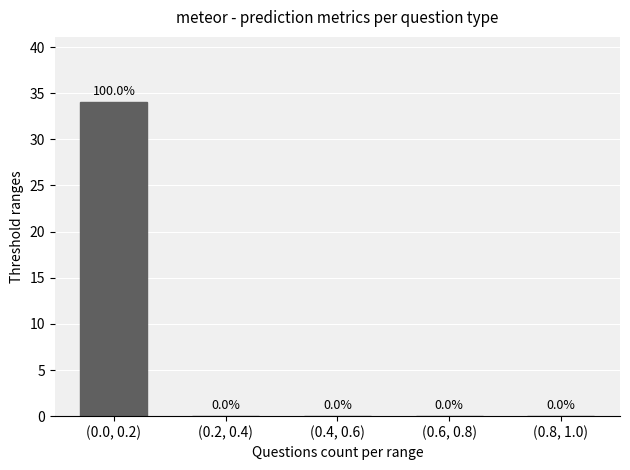

What is the greatest value displayed?

34